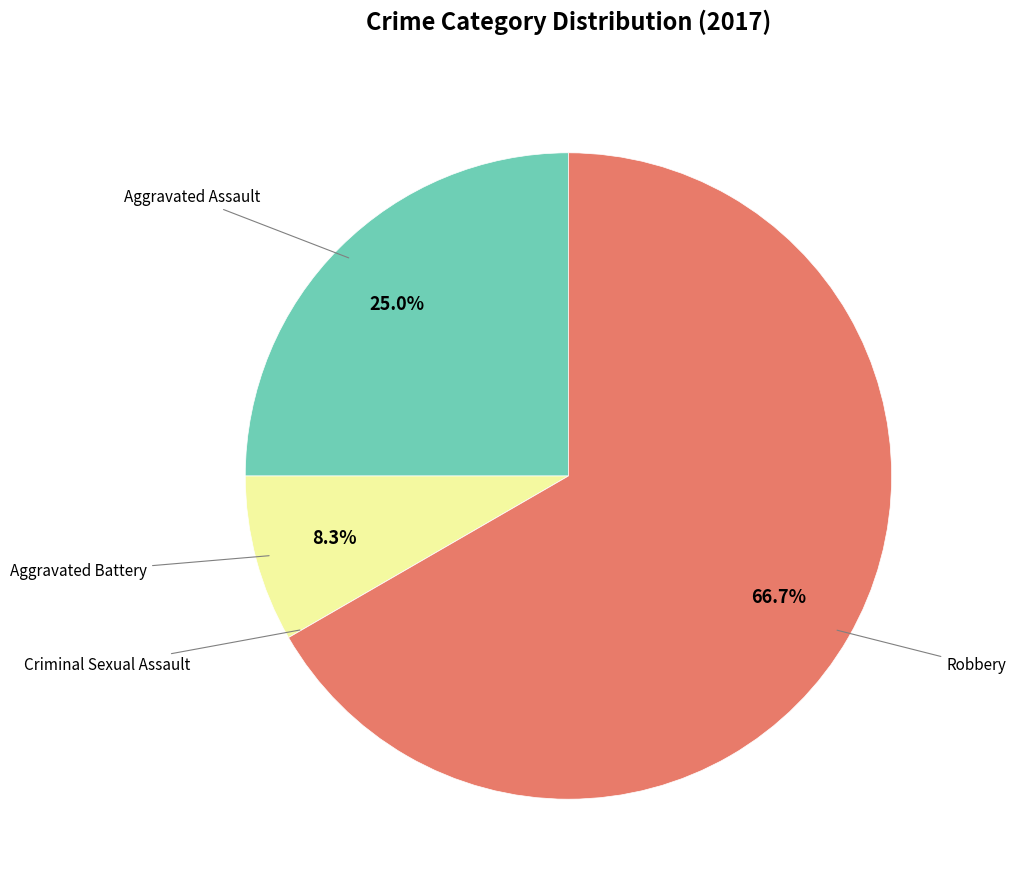

Does any single category account for the majority?

Yes